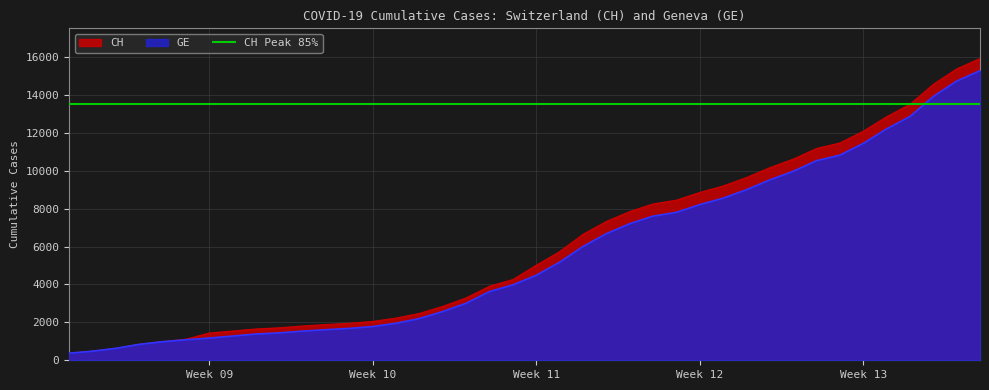

Reading right to left, transcribe all the data shown in this chart.

CH: 15926	15375	14561	13505	12852	12086	11467	11175	10613	10162	9642	9196	8855	8449	8249	7847	7323	6644	5731	5012	4259	3908	3291	2845	2472	2226	2051	1952	1885	1809	1715	1652	1544	1436	1113	981	840	630	479	375
GE: 15284	14733	13919	12863	12210	11444	10825	10533	9971	9520	9000	8554	8213	7807	7607	7205	6681	6002	5174	4485	3978	3627	3010	2574	2201	1955	1780	1681	1614	1538	1447	1384	1278	1171	1083	981	840	630	479	375